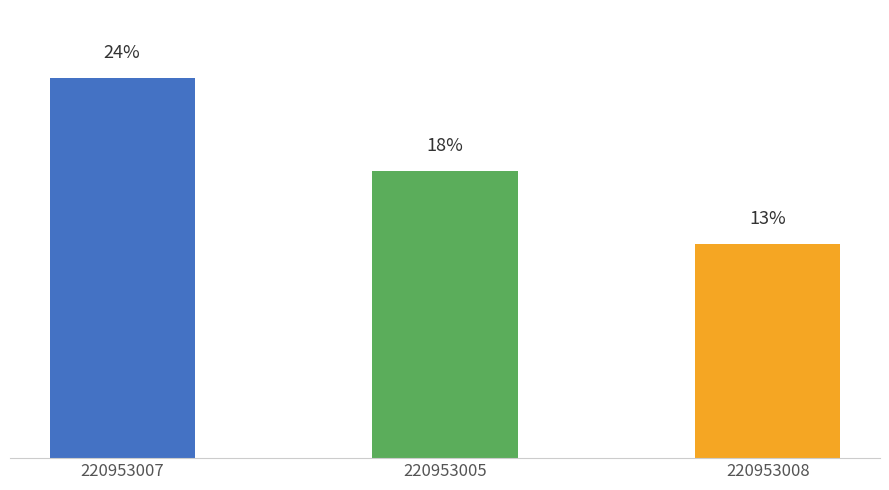

Which label corresponds to the largest value in the chart?

220953007